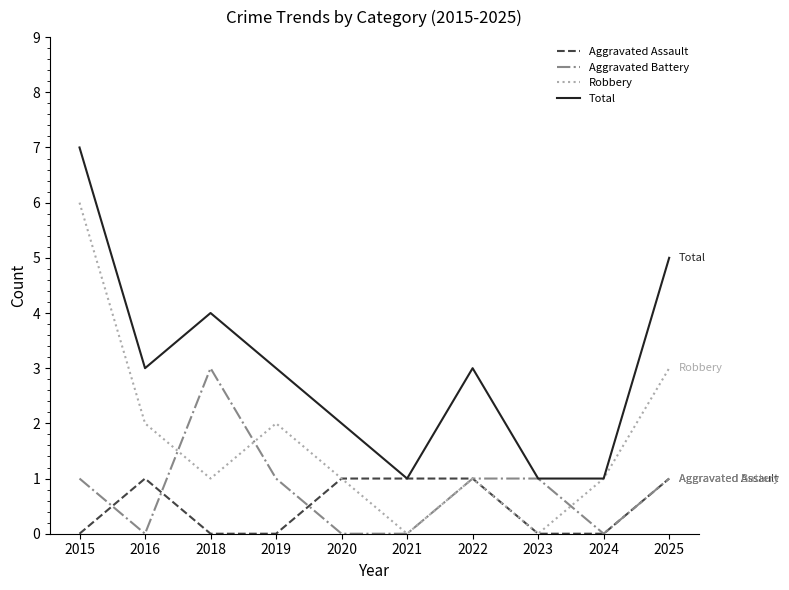

Reading left to right, transcribe all the data shown in this chart.

Aggravated Assault: 2015=0	2016=1	2018=0	2019=0	2020=1	2021=1	2022=1	2023=0	2024=0	2025=1
Aggravated Battery: 2015=1	2016=0	2018=3	2019=1	2020=0	2021=0	2022=1	2023=1	2024=0	2025=1
Robbery: 2015=6	2016=2	2018=1	2019=2	2020=1	2021=0	2022=1	2023=0	2024=1	2025=3
Total: 2015=7	2016=3	2018=4	2019=3	2020=2	2021=1	2022=3	2023=1	2024=1	2025=5